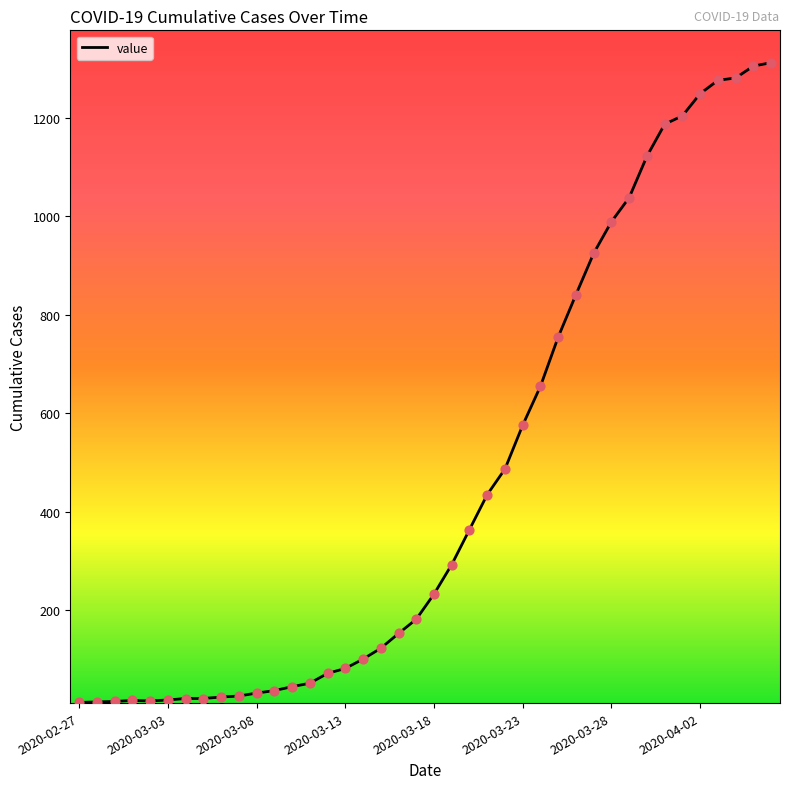

What is the difference between the maximum and minimum values?

1299